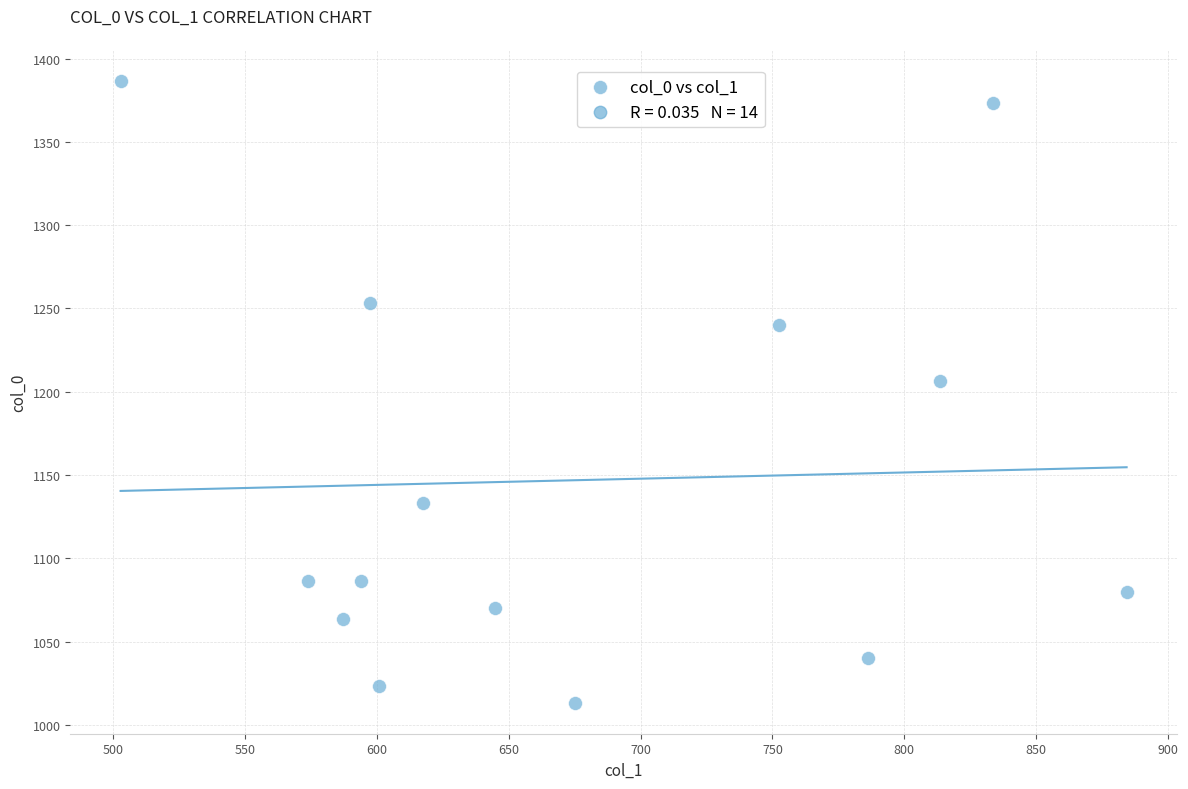

What is the range of X values (max minus min)?

381.4